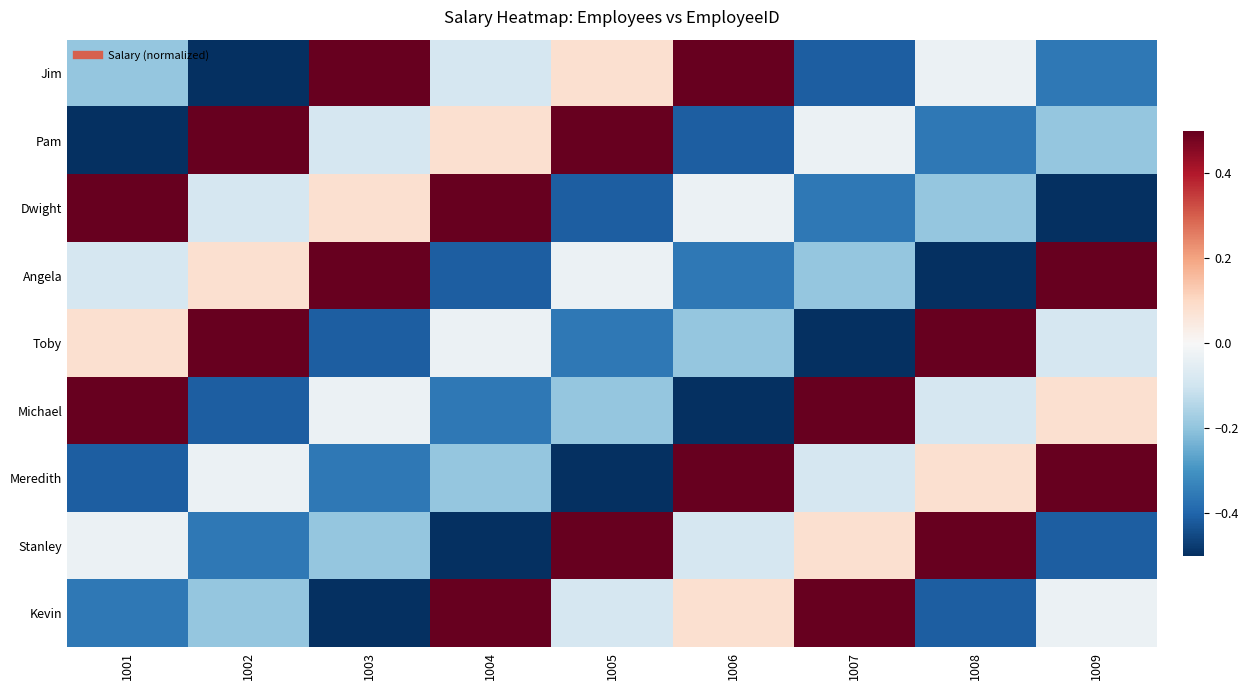

Rank the series at 1002 from highest to lowest value.

Toby, Pam, Angela, Meredith, Dwight, Kevin, Stanley, Michael, Jim